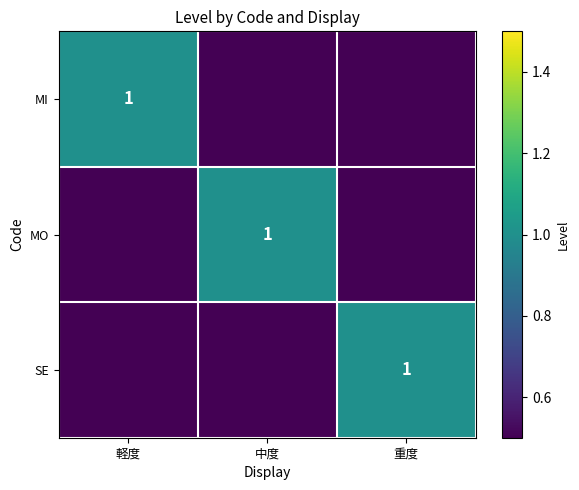

Which series changed the most between 軽度 and 中度?

MI